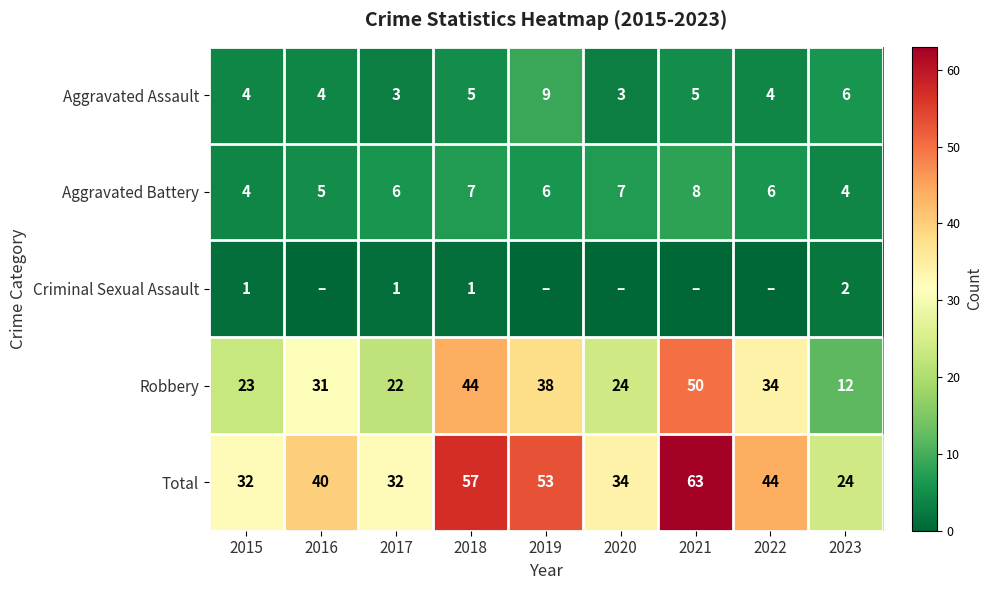

What is the difference between the second highest and second lowest values in the Total series?

25